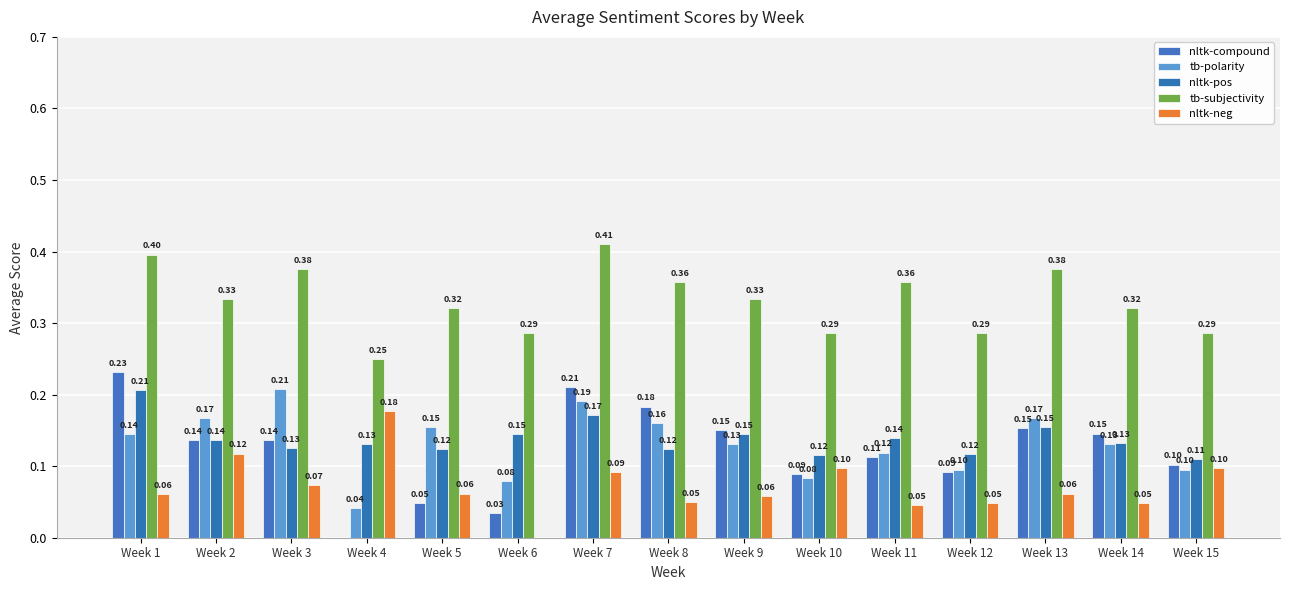

The nltk-compound series shows 0.1 at Week 10. True or false?

False